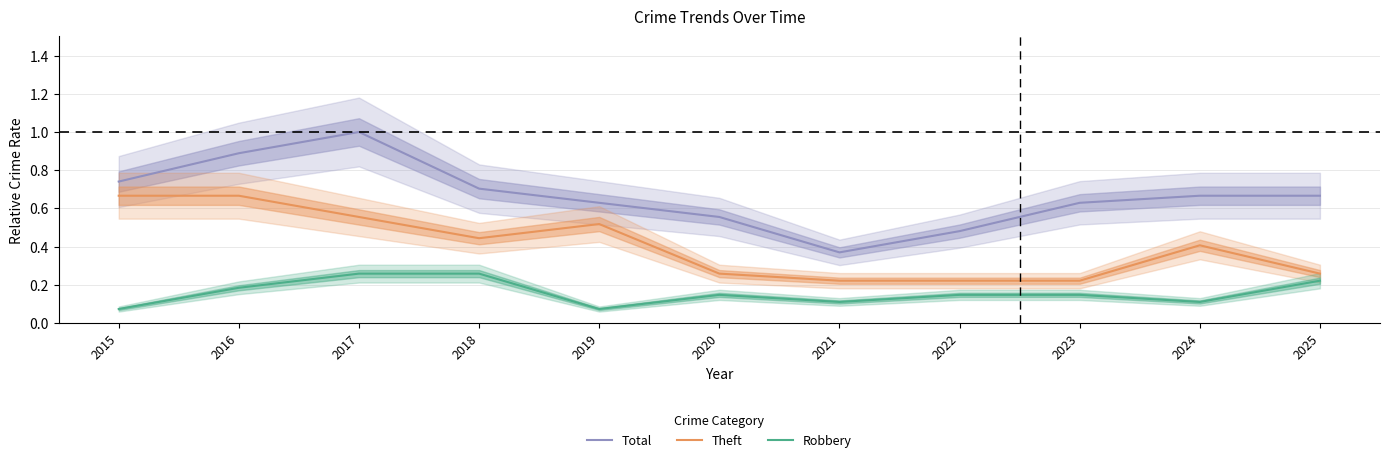

The value of Theft at 2023 is 0.2. True or false?

True